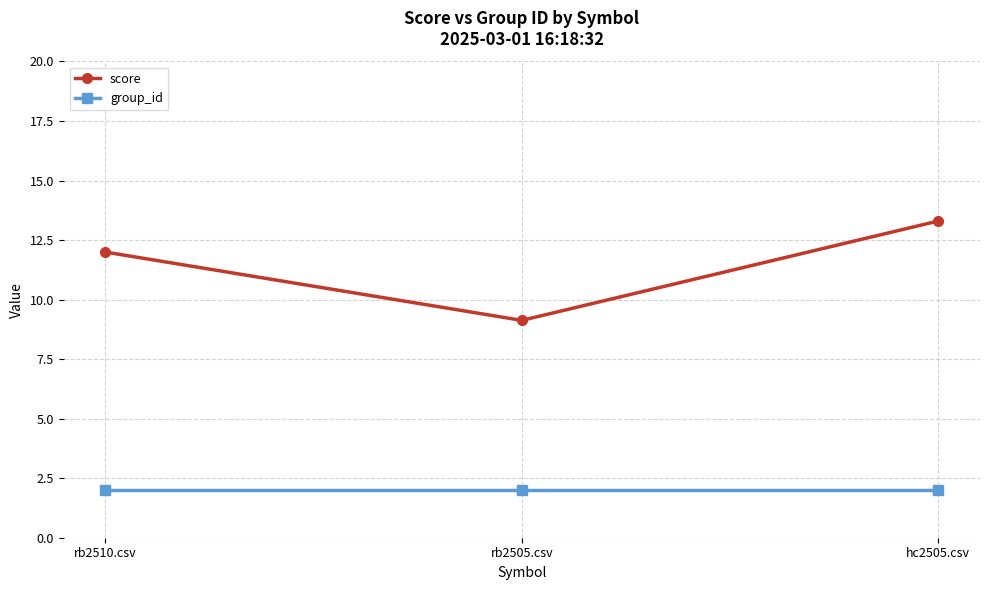

What position from the left is rb2510.csv?

1